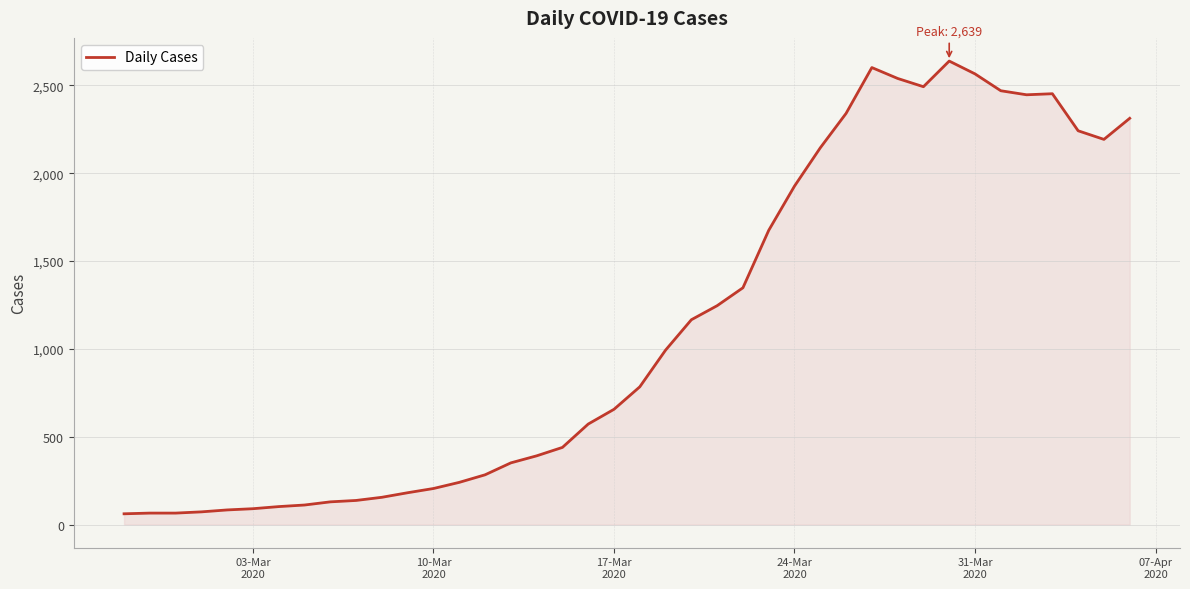

What is the difference between the maximum and minimum values?

2578